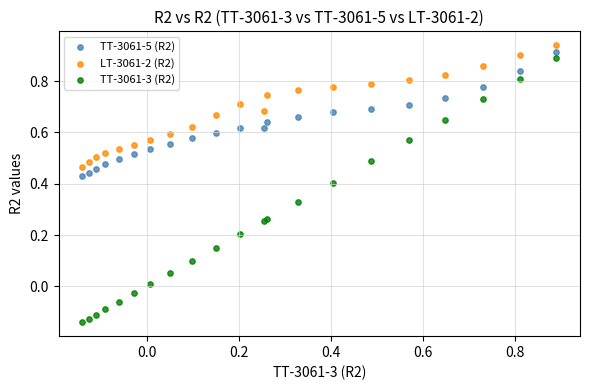

Which series contains the lowest Y value?

TT-3061-3 (R2)